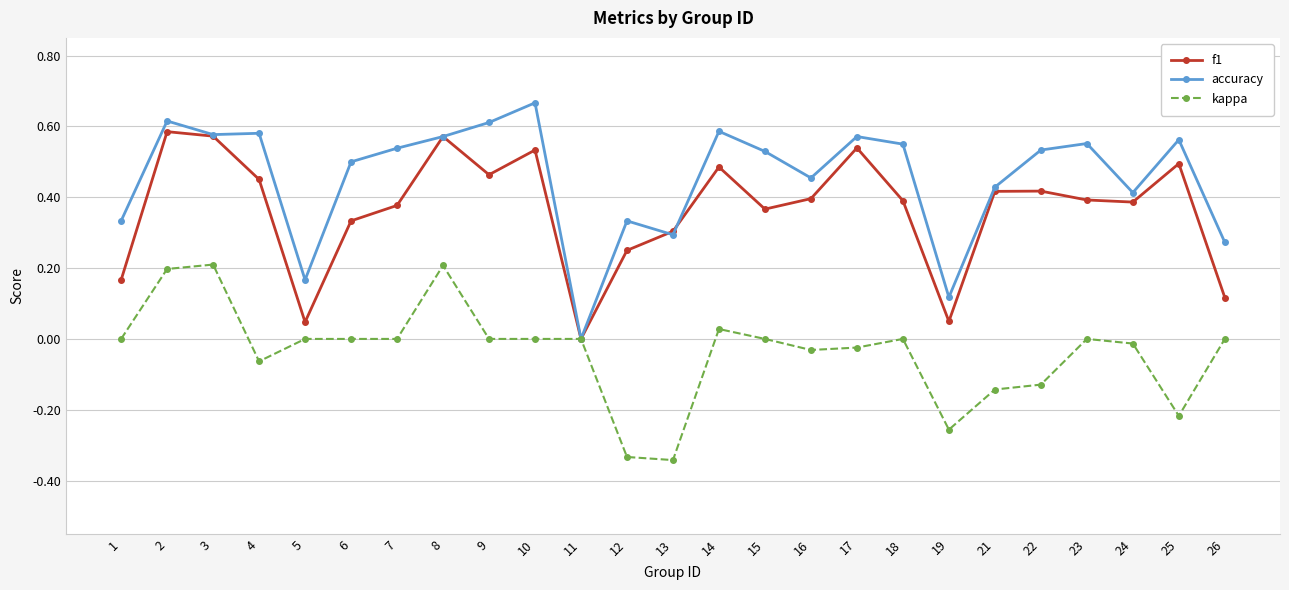

After their last crossing, which series has the higher values: accuracy or f1?

accuracy